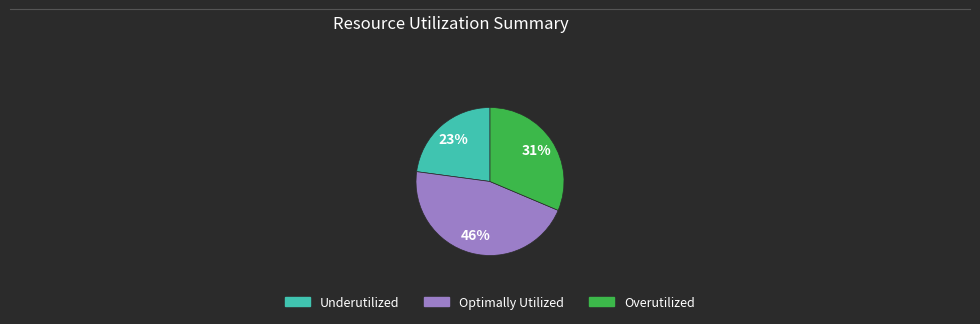

Does any single category account for the majority?

No